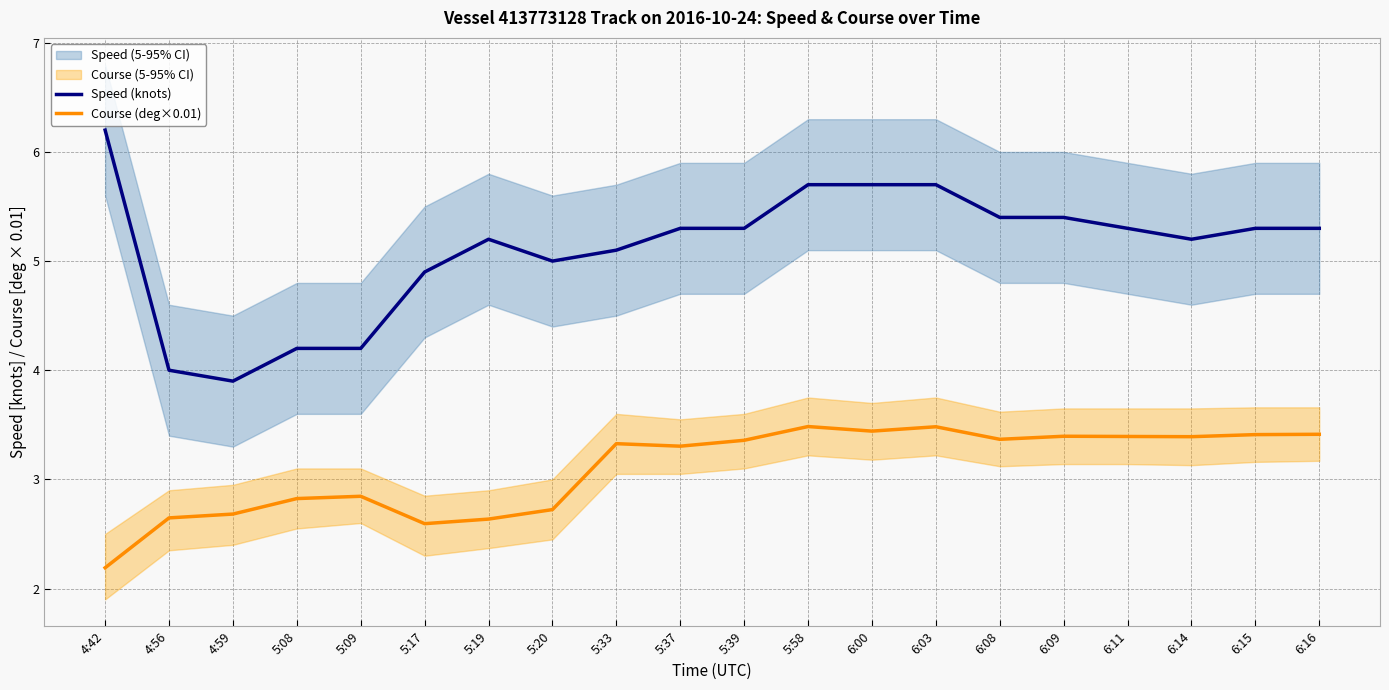

Count the number of categories in the chart.

20